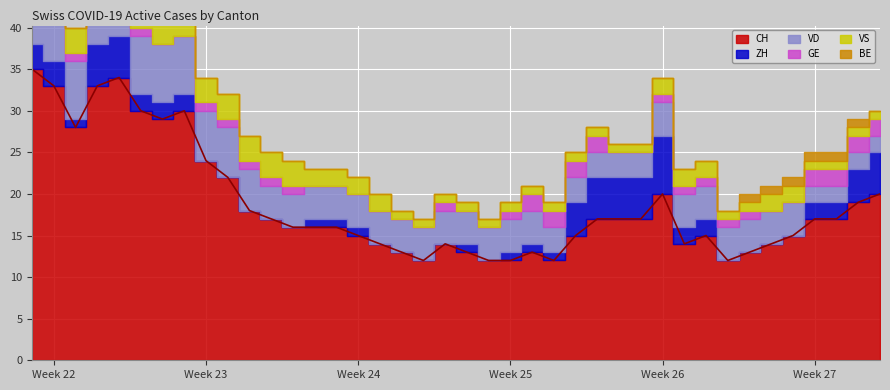

Which series has the largest range (max minus min)?

CH